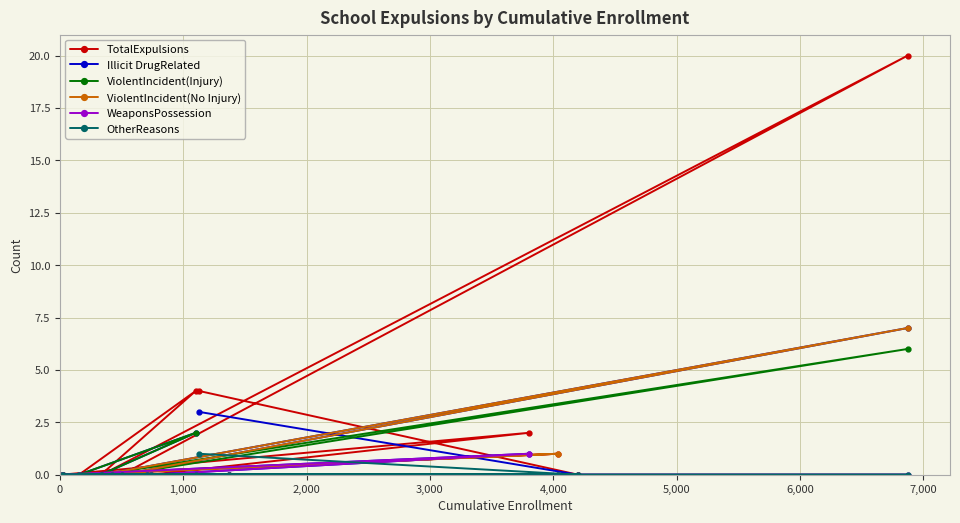

At how many categories does at least one series exceed 5?

1